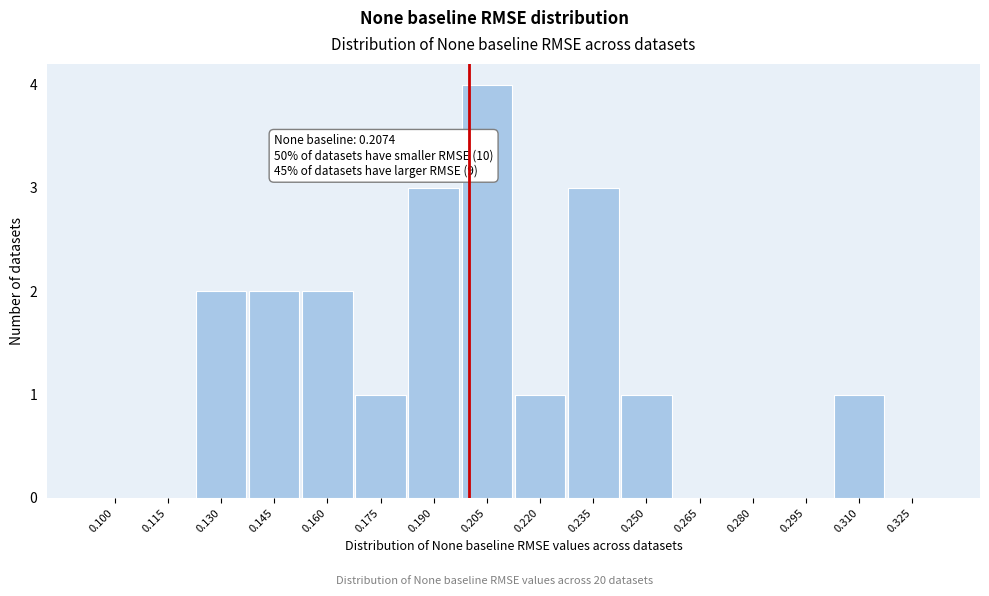

Reading left to right, list all the values displayed in this chart.

0.100=0	0.115=0	0.130=2	0.145=2	0.160=2	0.175=1	0.190=3	0.205=4	0.220=1	0.235=3	0.250=1	0.265=0	0.280=0	0.295=0	0.310=1	0.325=0